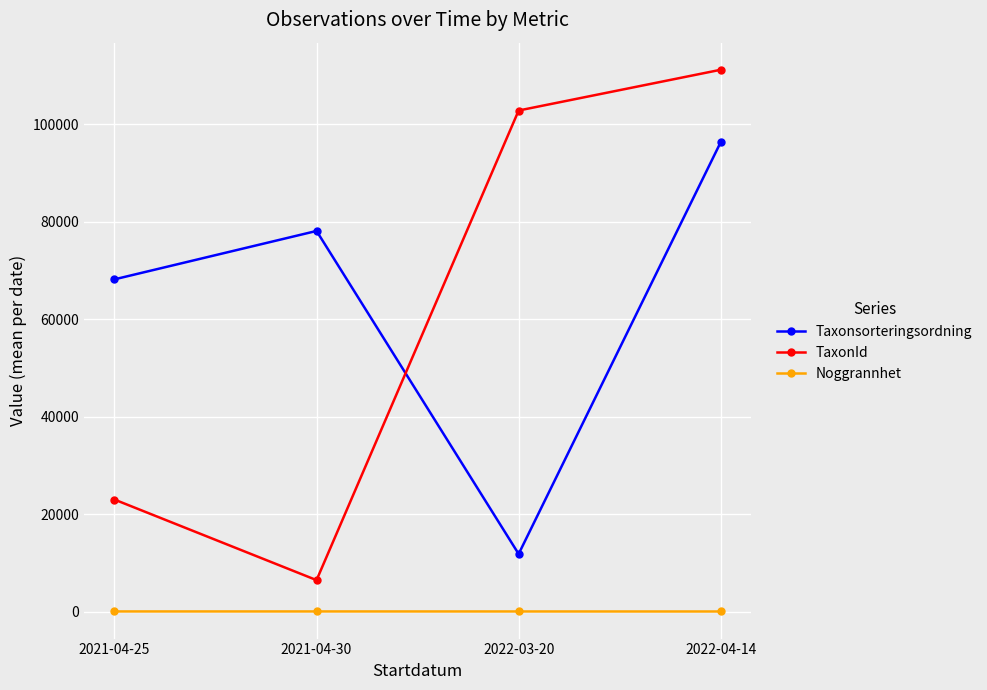

At which label is Taxonsorteringsordning closest to 54075?

2021-04-25